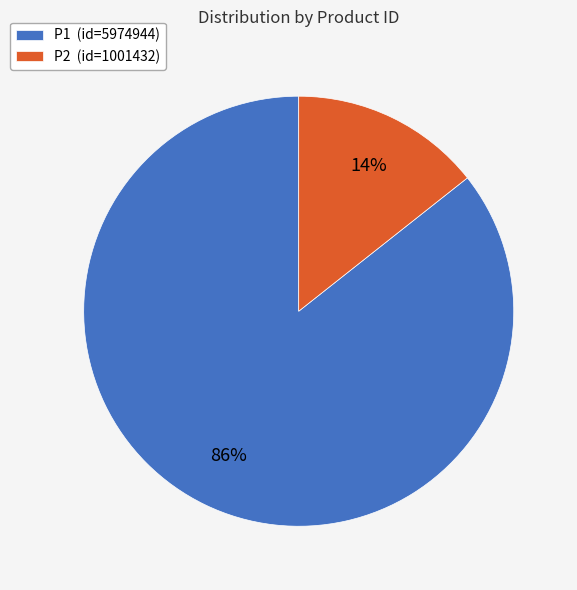

Is there a majority slice in this chart?

Yes